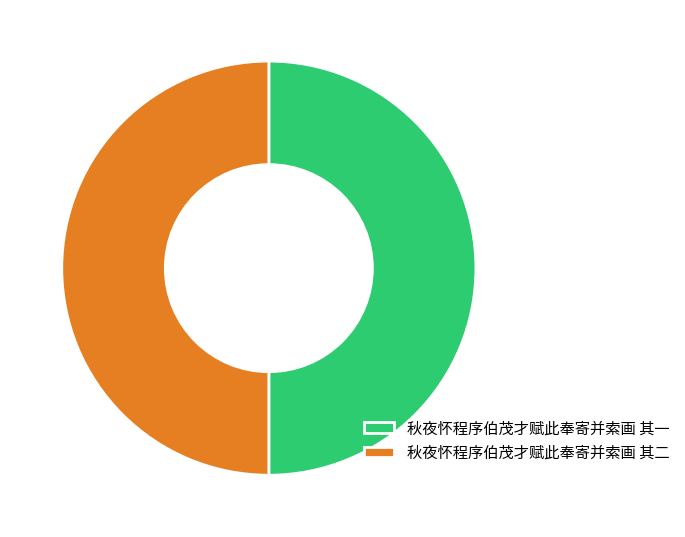

True or false: 秋夜怀程序伯茂才赋此奉寄并索画 其二 accounts for 50% of the total.

True